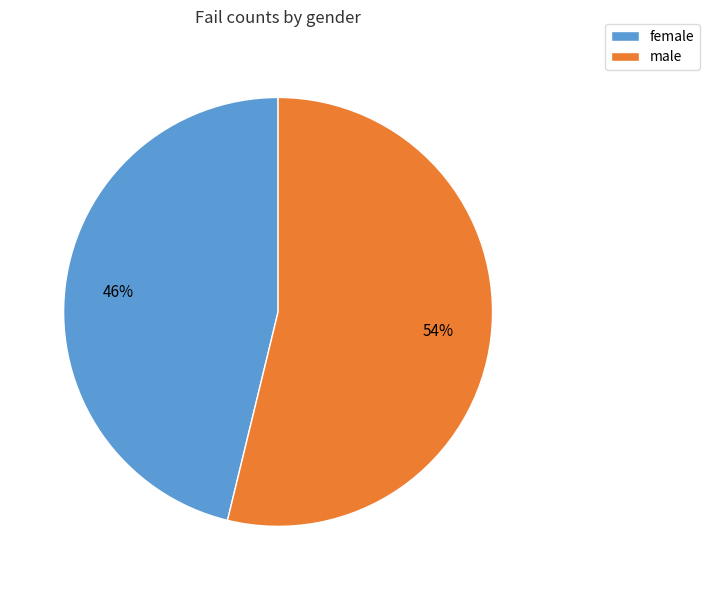

What is the ratio of the value at male to the value at female?

1.2